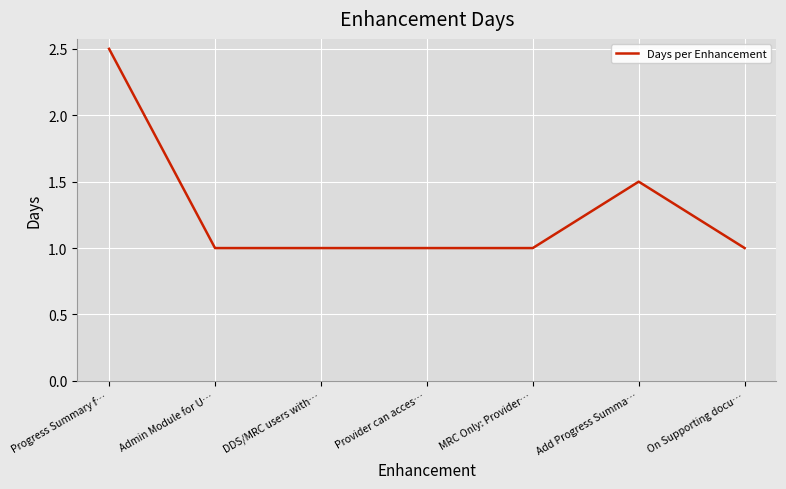

What position from the left is MRC Only: Provider…?

5